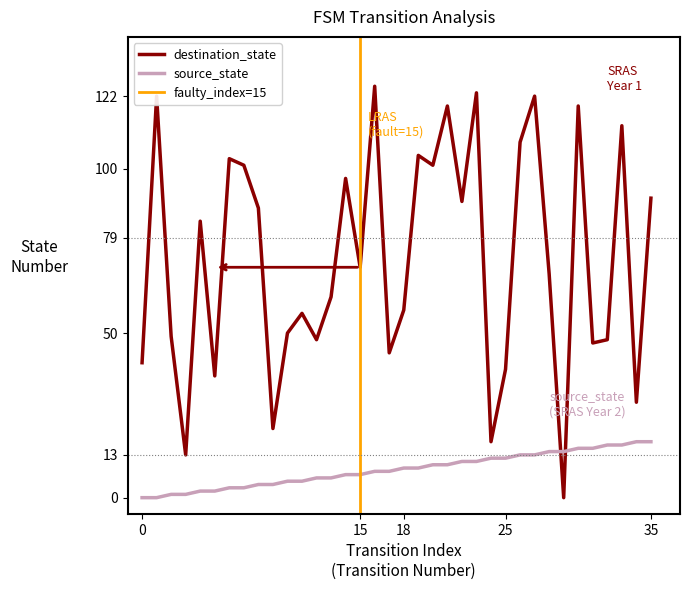

The value of source_state at 35 is 4. True or false?

False